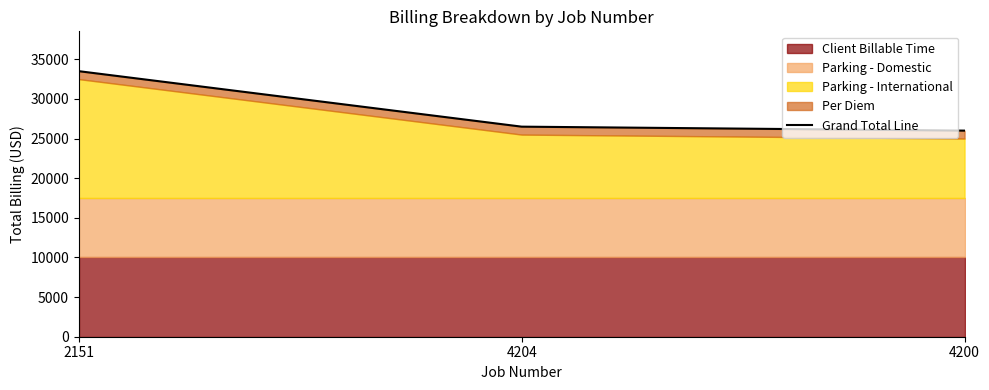

What is the difference between the values at 4204 and 4200?

500